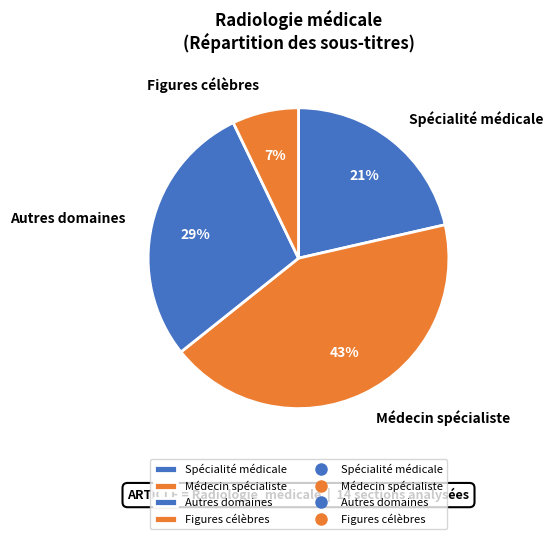

To the nearest percent, what is the difference between the largest and smallest slice percentages?

36%